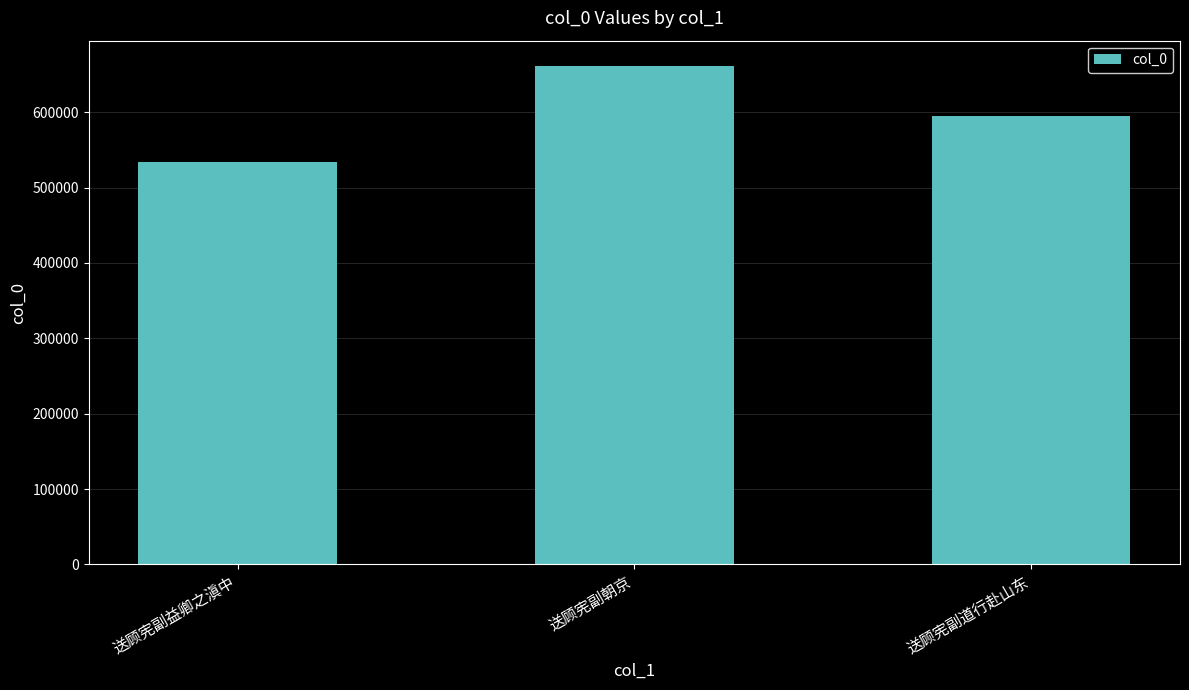

How many data points are less than 594477?

1